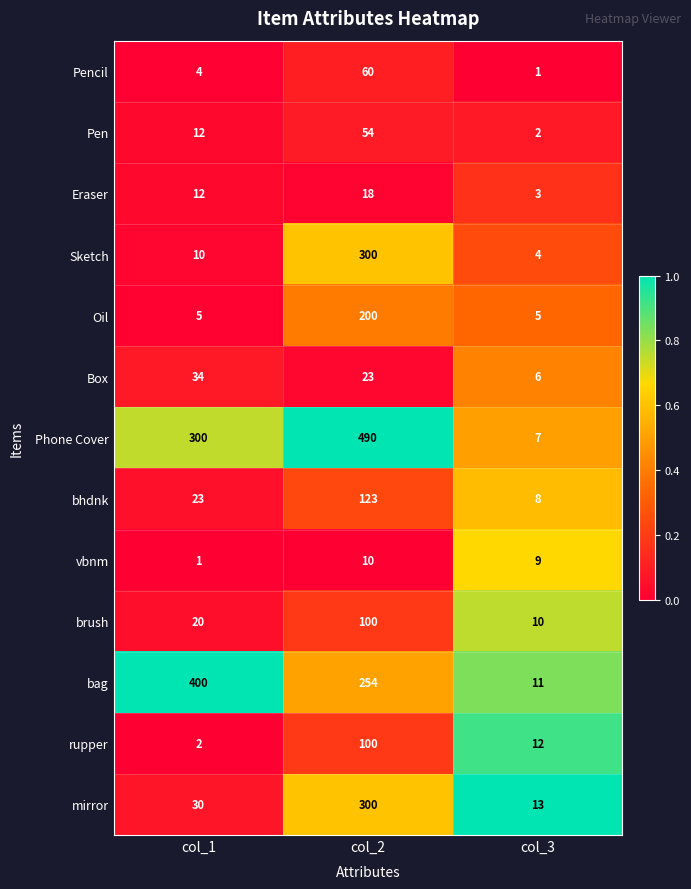

Which series has the largest total across all categories?

Phone Cover